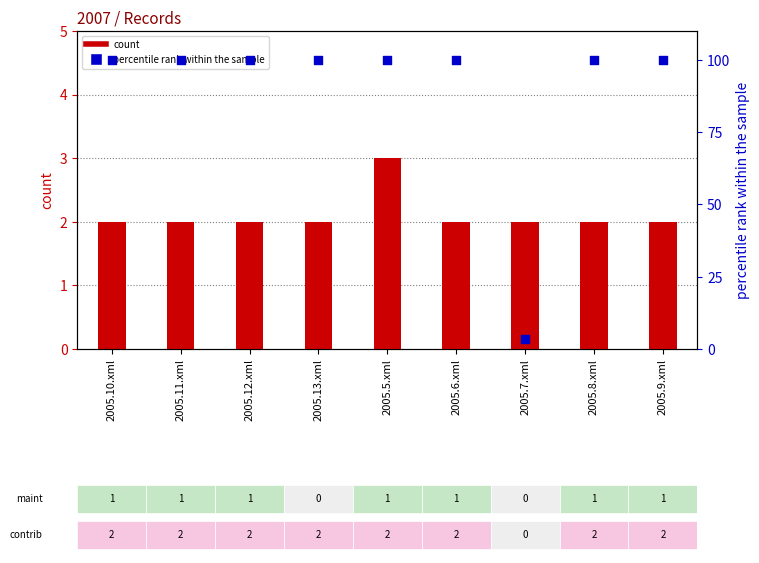

Which series has the widest spread of Y values?

percentile rank within the sample